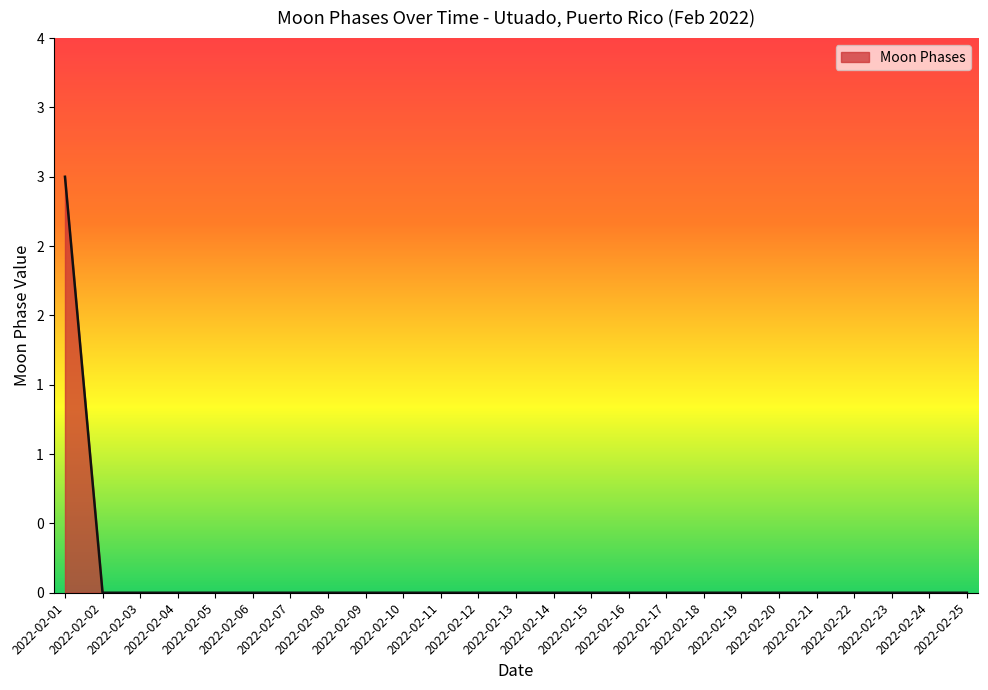

Does the chart have visible grid lines?

No